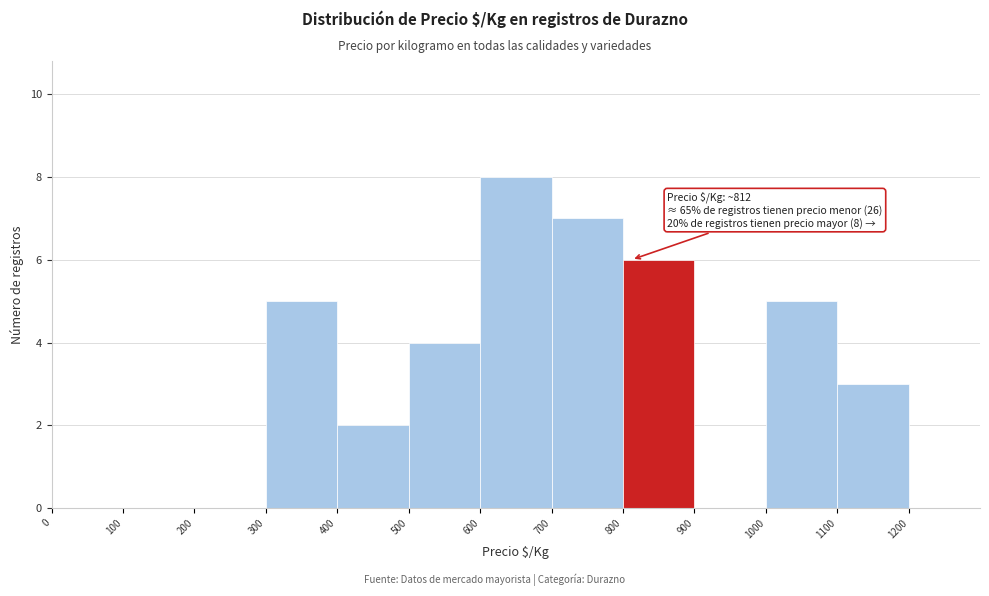

Which range on the x-axis has the tallest bar?

600 to 700